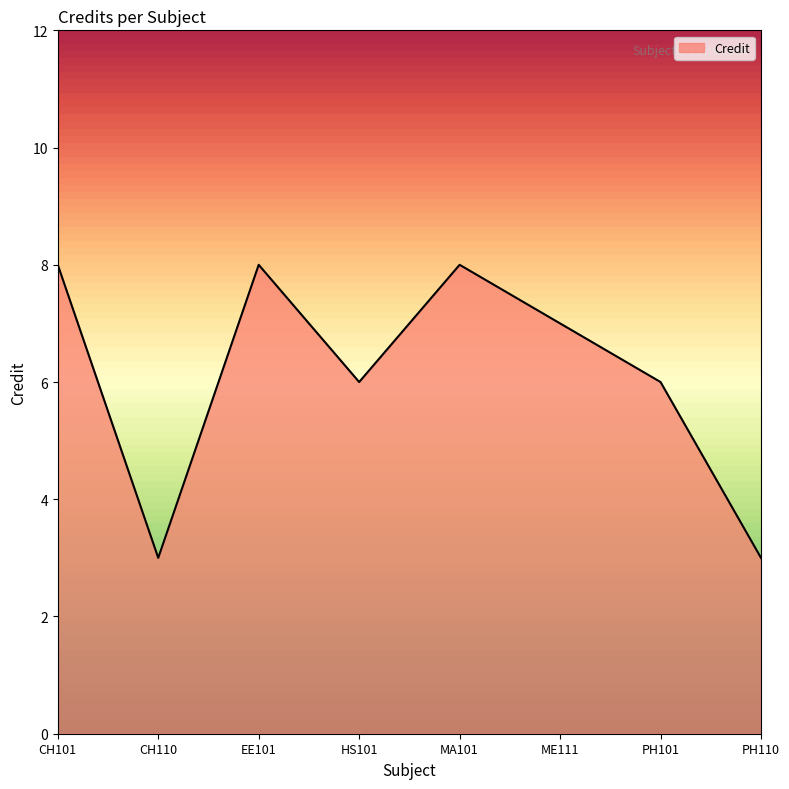

Reading left to right, transcribe all the data shown in this chart.

8	3	8	6	8	7	6	3